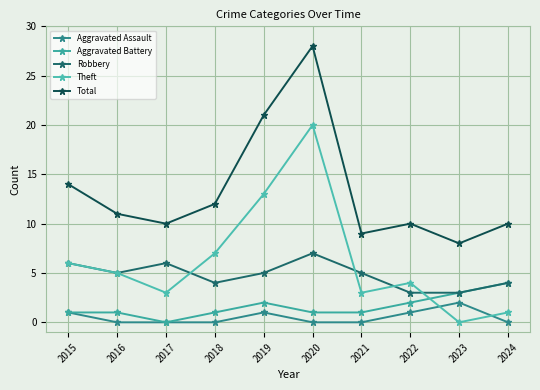

Is it true that Theft equals 1 at 2021?

False